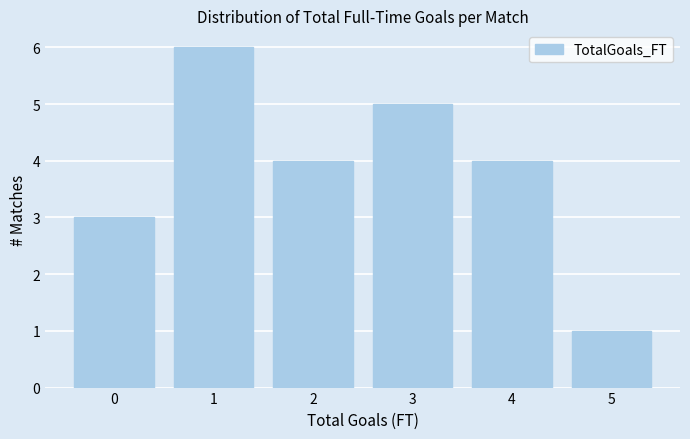

Reading left to right, list all the values displayed in this chart.

3	6	4	5	4	1